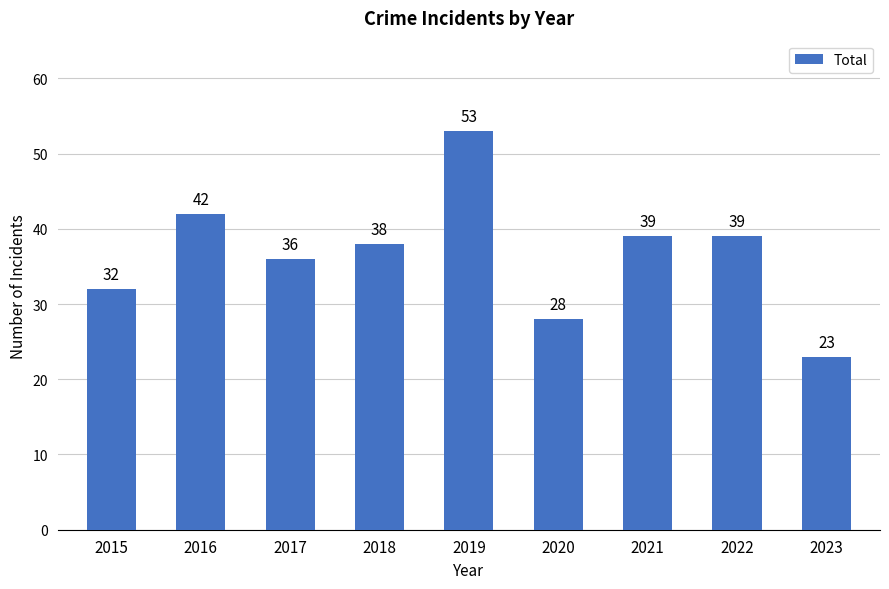

Reading left to right, transcribe all the data shown in this chart.

32	42	36	38	53	28	39	39	23